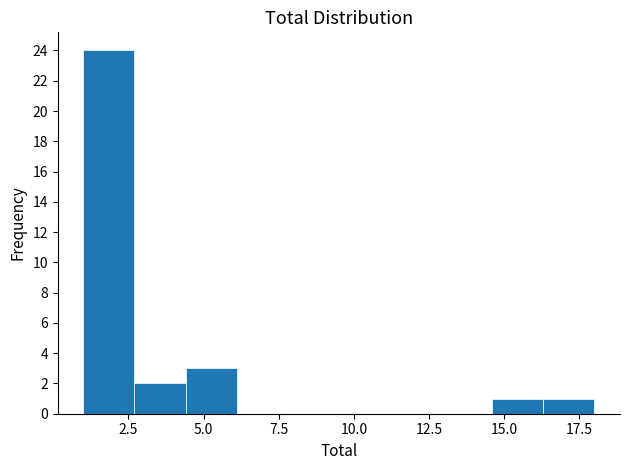

Around what value on the x-axis is the tallest bar? Give the approximate position of its centre, as read against the axis.

2.0